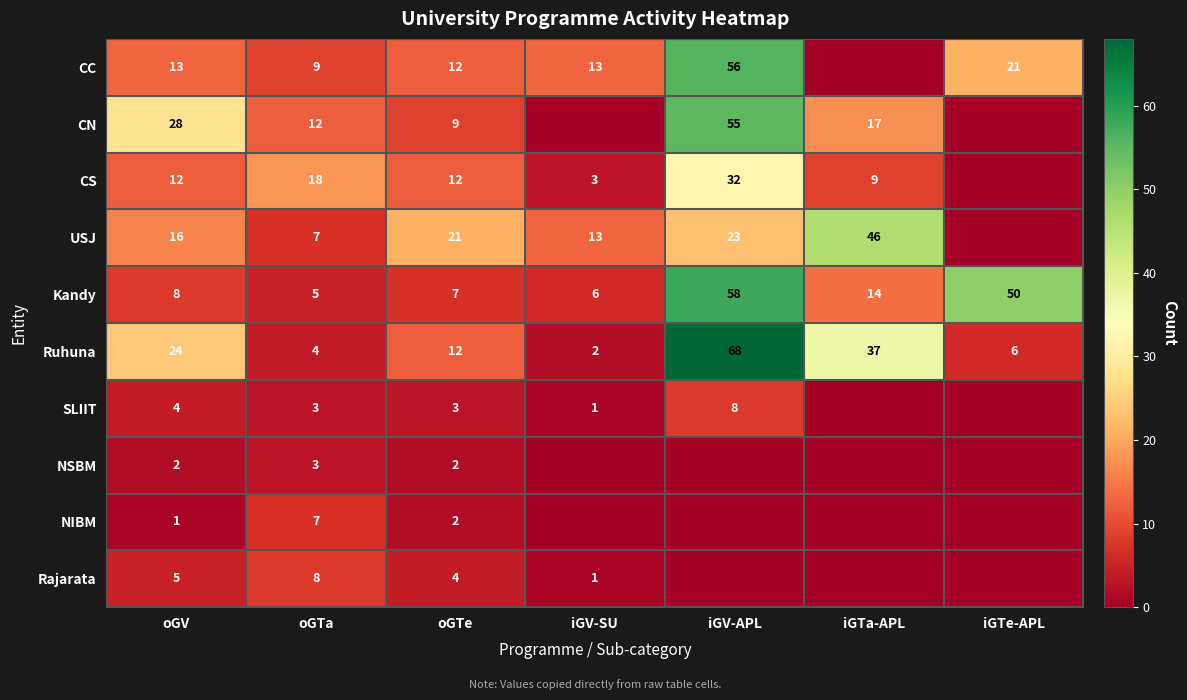

True or false: CC has a value of 36 at iGTe-APL.

False